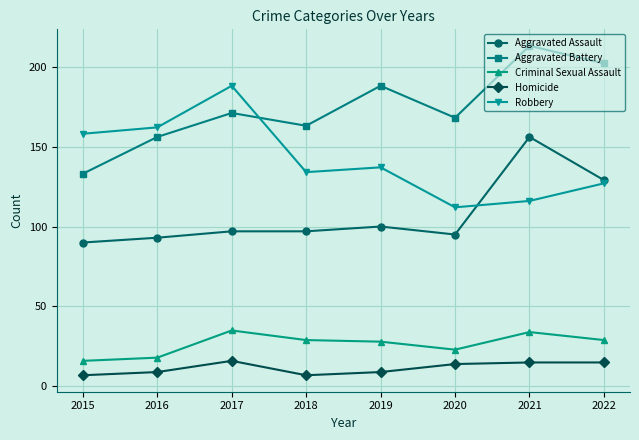

What is the difference between the maximum and minimum values in the Aggravated Assault series?

66